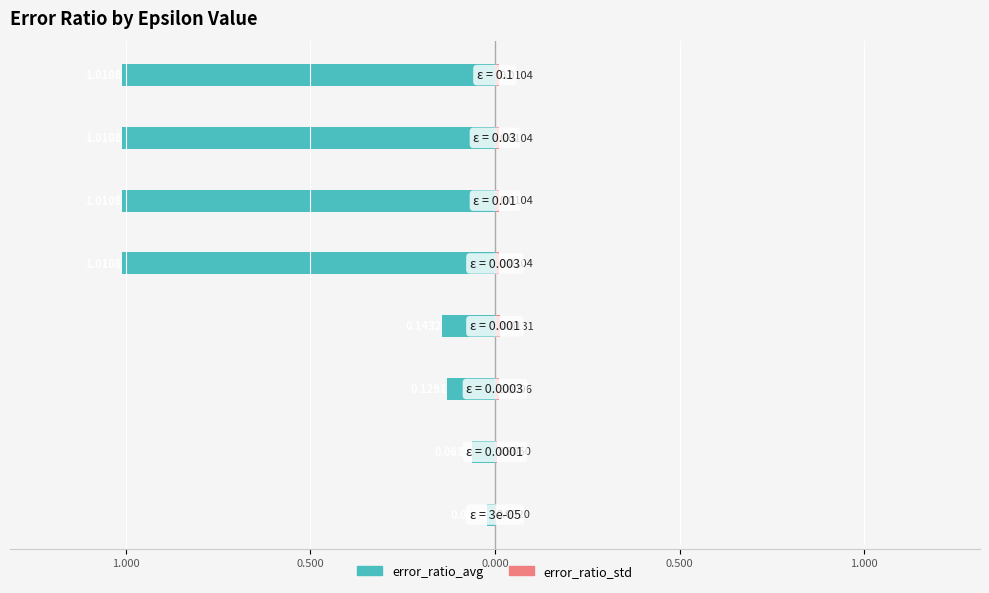

What is the total value across all series at 7?

-1.0